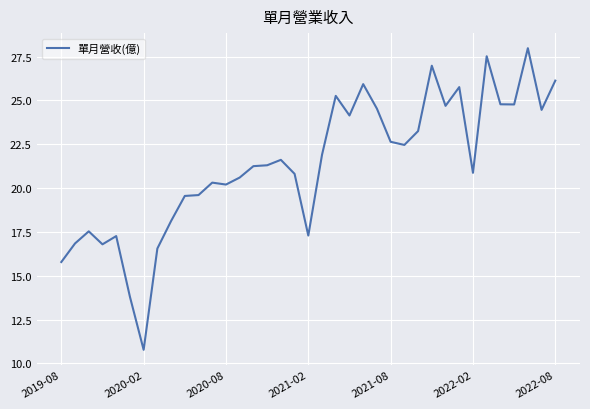

What is the minimum value shown in the chart?

10.8